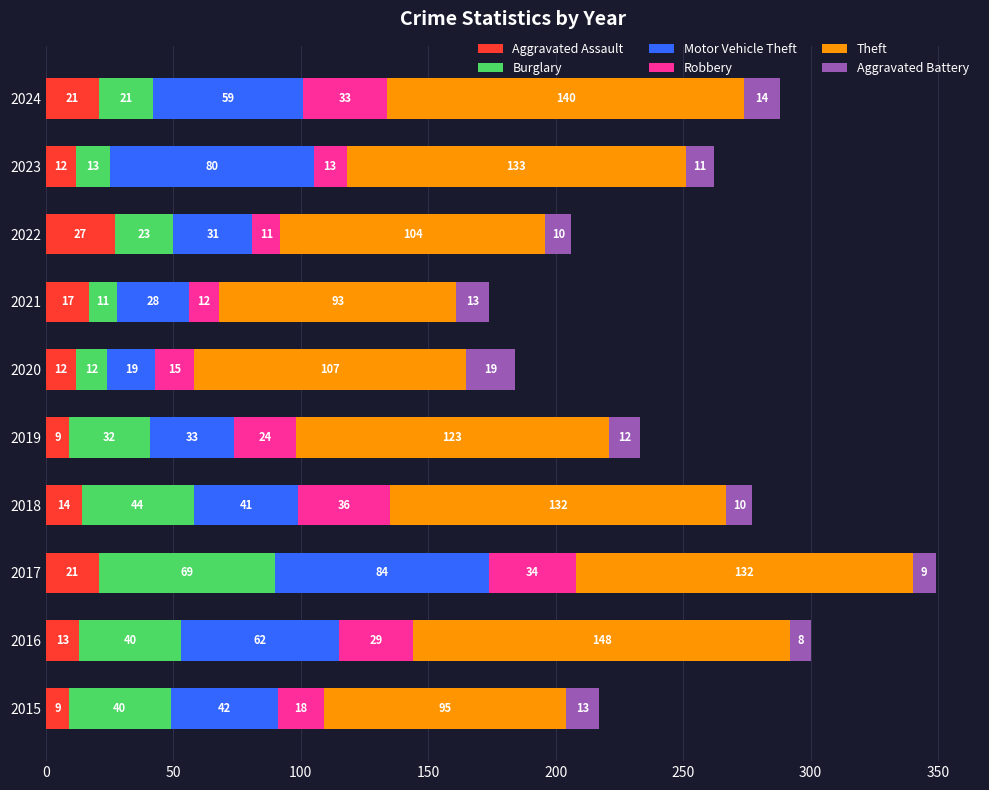

What is the average value of the Aggravated Assault series?

16